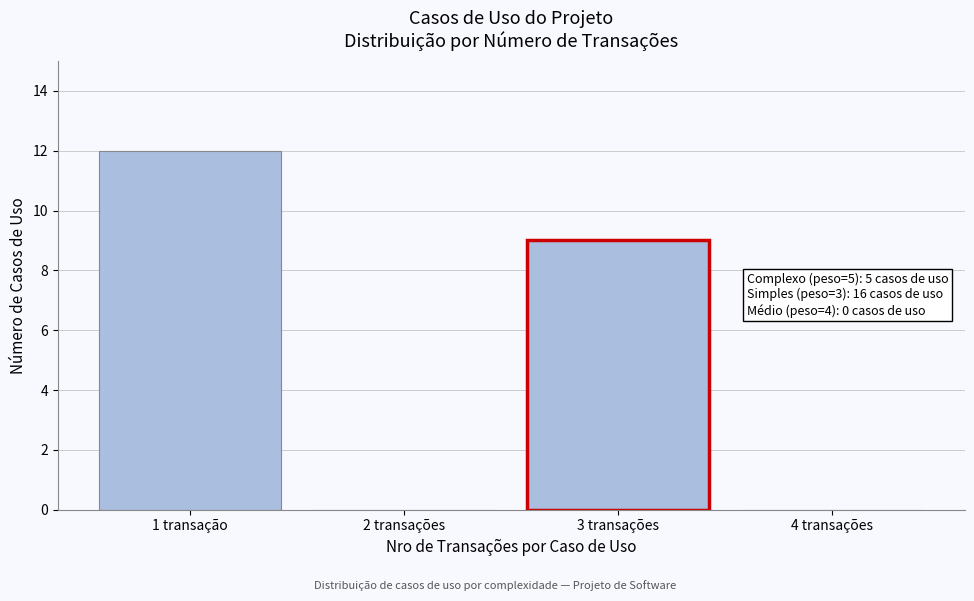

Reading left to right, list all the values displayed in this chart.

1 transação=12	2 transações=0	3 transações=9	4 transações=0